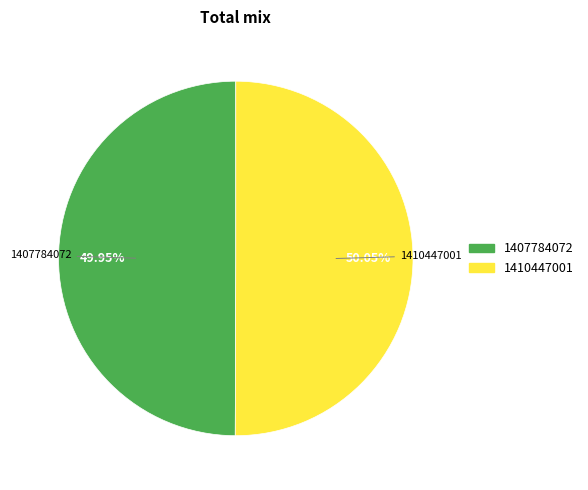

To the nearest percent, what is the average slice percentage?

50%